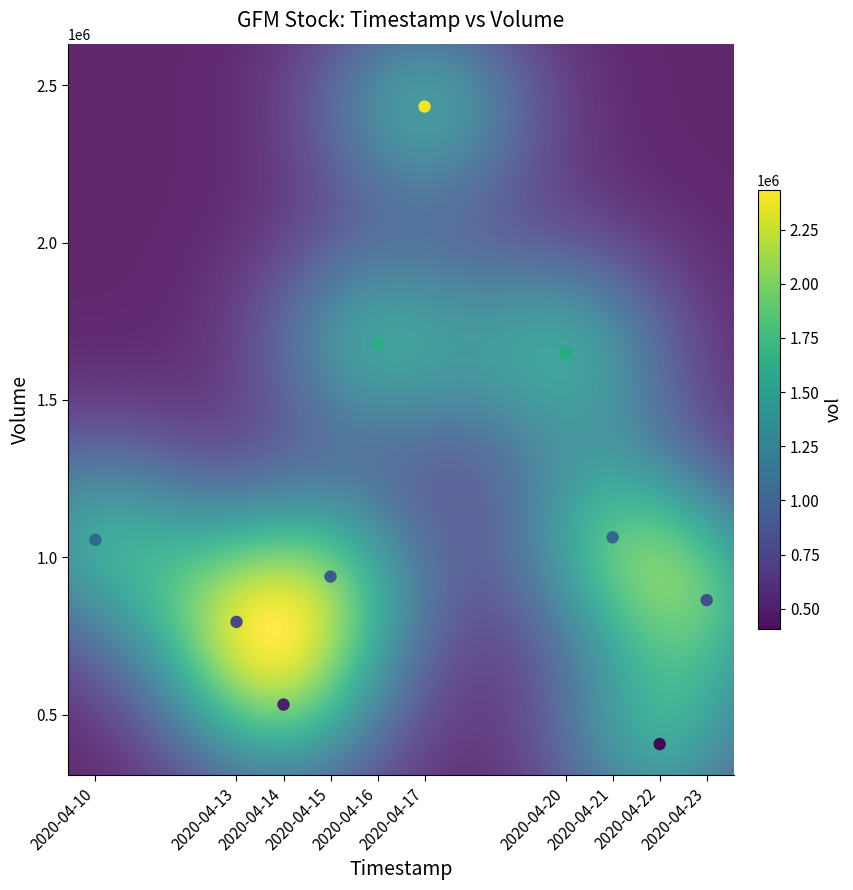

What is the average Y value?

1141660